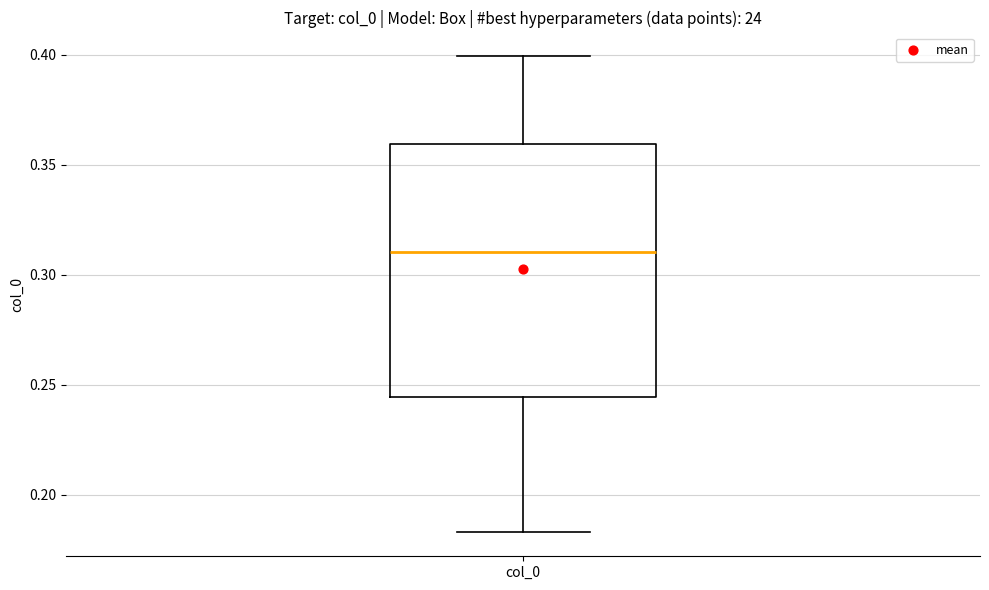

Read this box plot against the y-axis: the position of the median line, the range covered by the box, and the ends of both whiskers. The values are not printed on the chart, so give them approximately, as read against the axis.

median 0.310, box 0.245 to 0.360, whiskers 0.185 to 0.400